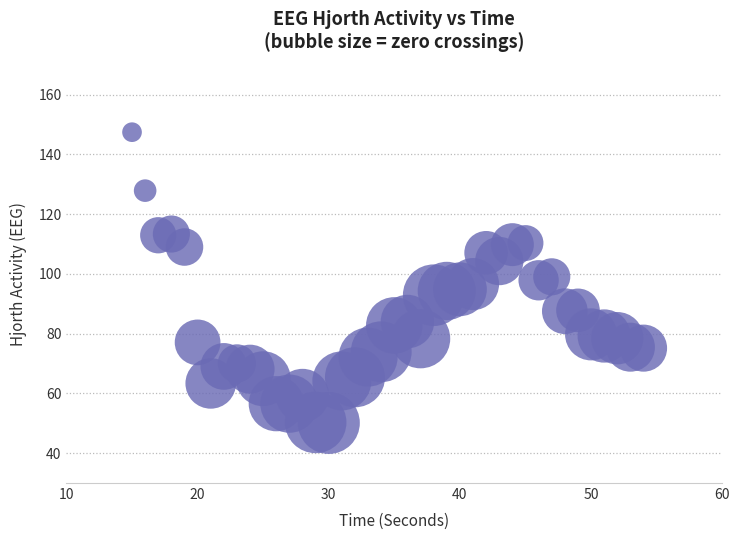

What is the range of X values (max minus min)?

39.0